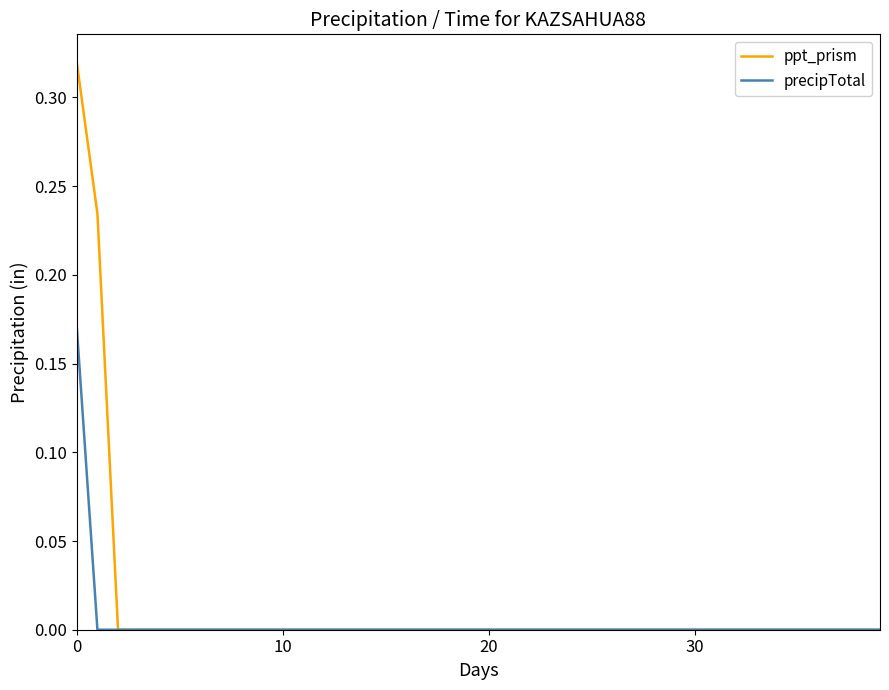

List the series in order of their peak value, highest first.

ppt_prism, precipTotal